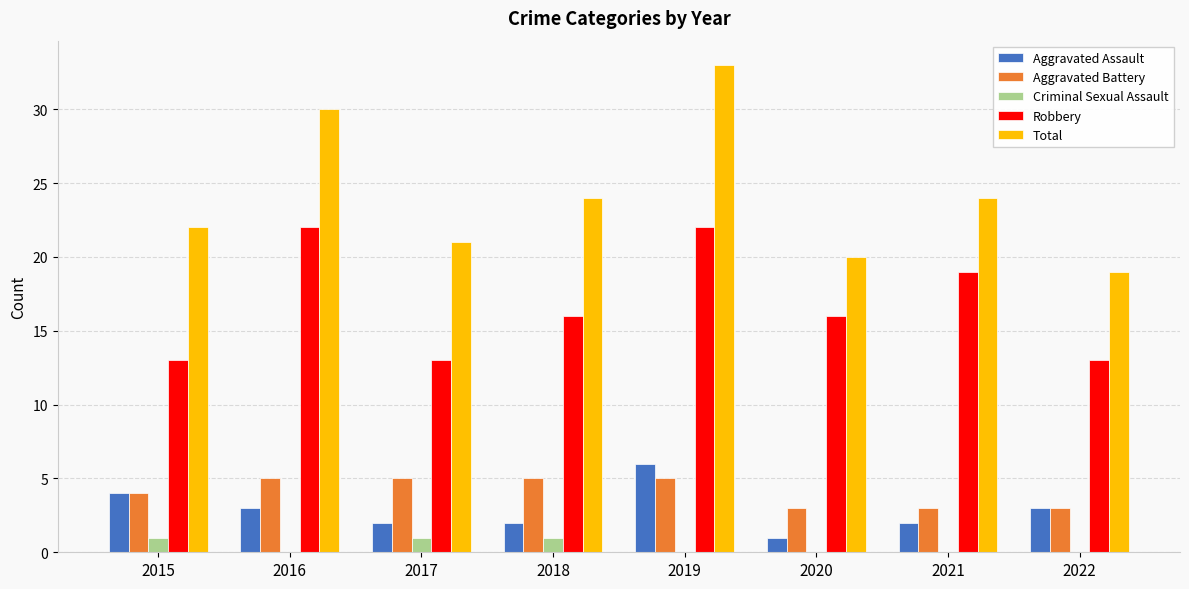

What is the maximum value shown in the chart?

33